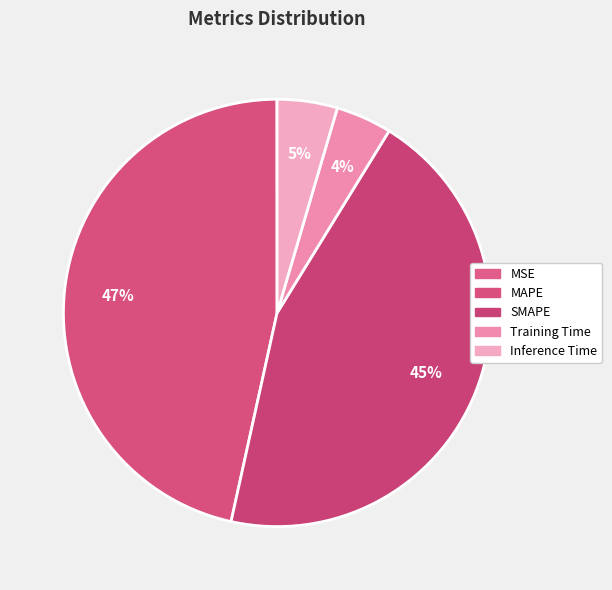

The Training Time slice represents 4% of the pie. True or false?

True